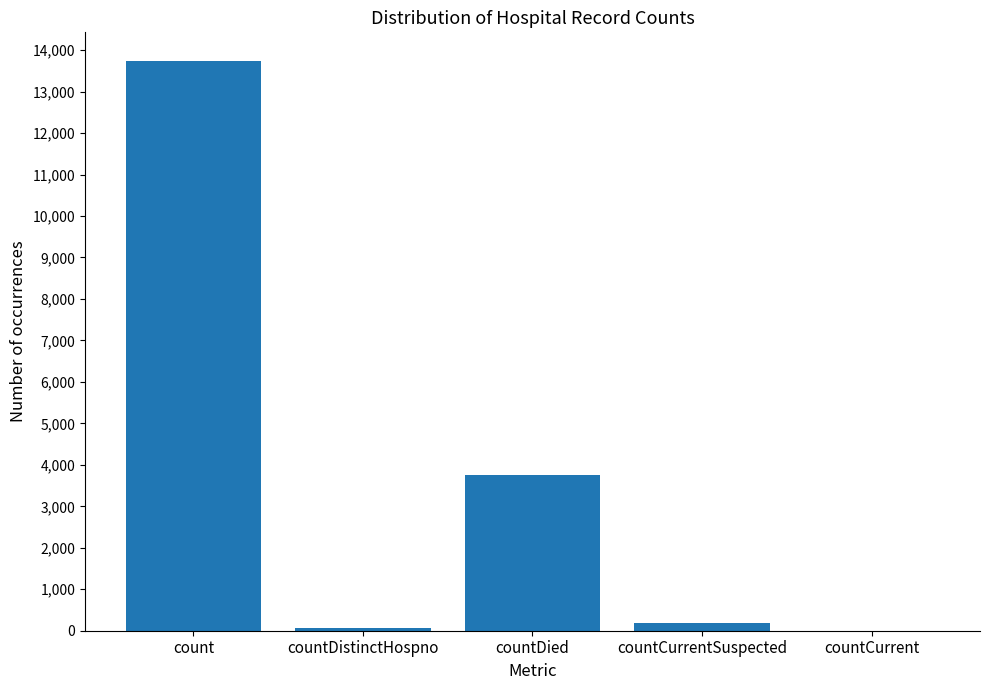

What is the sum of the values at countCurrent and countDied?

3764